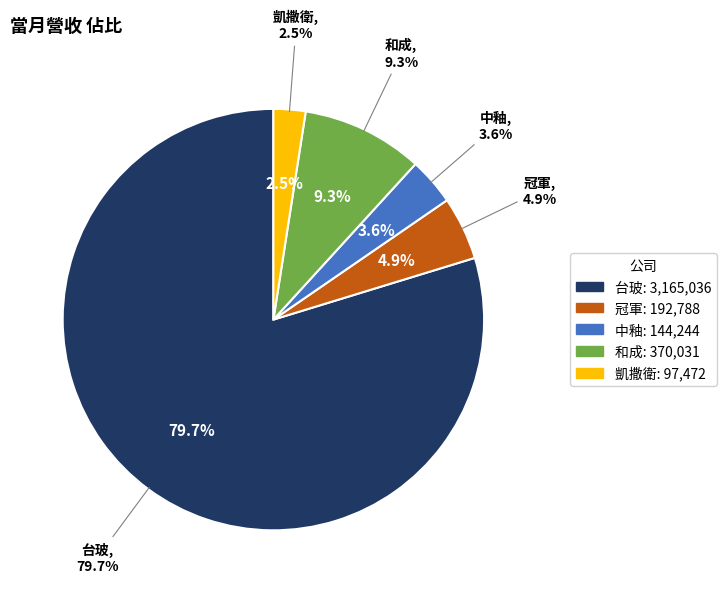

Is there a majority slice in this chart?

Yes